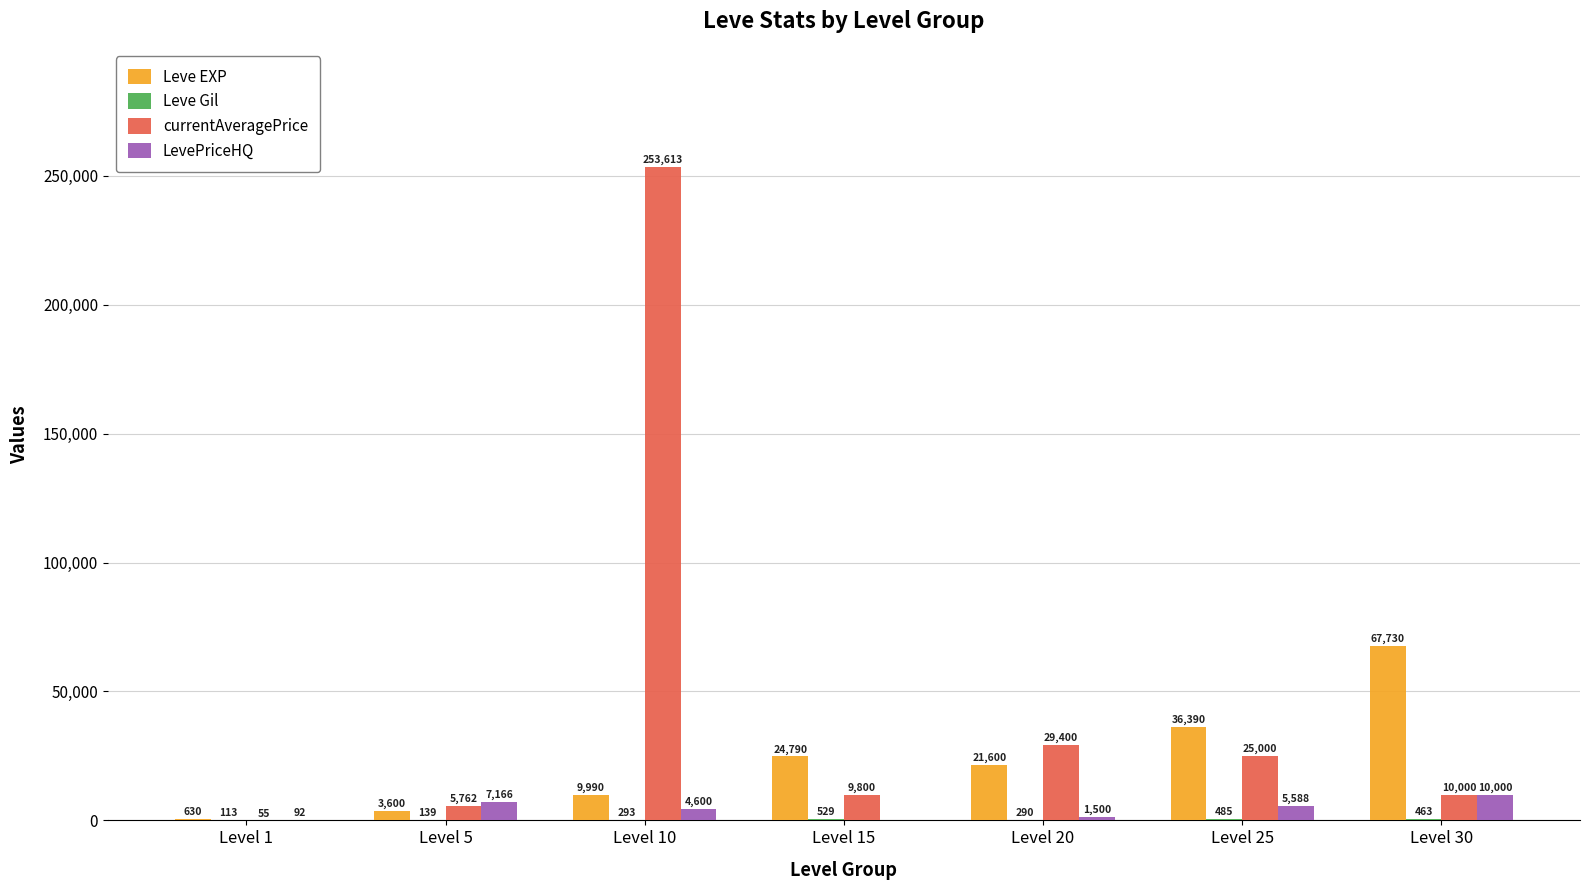

How many groups of bars are there?

7